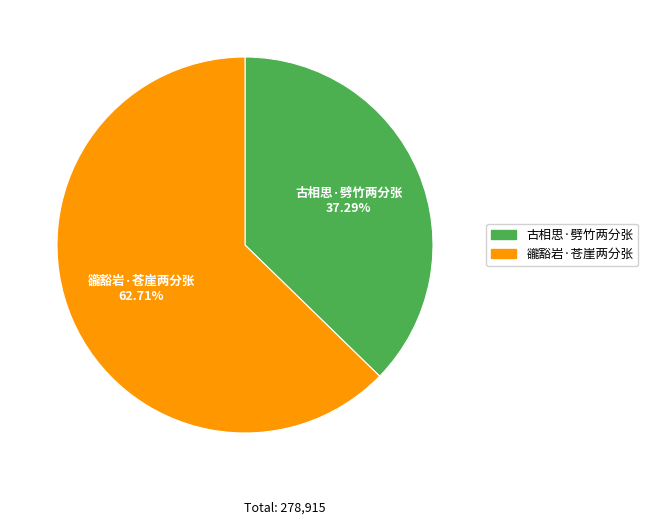

To the nearest percent, what percentage of the pie is 豅豁岩·苍崖两分张?

63%